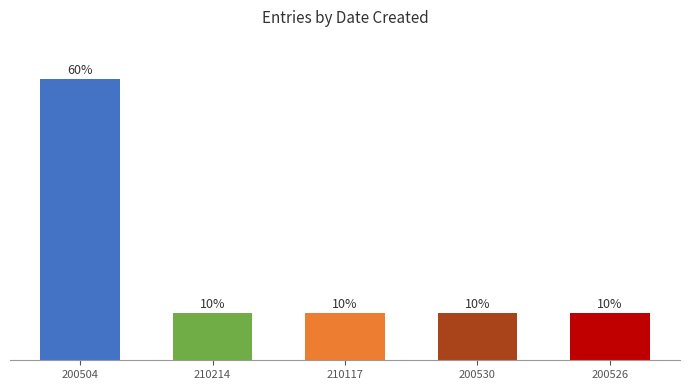

What is the ratio of the value at 200526 to the value at 200504?

0.2